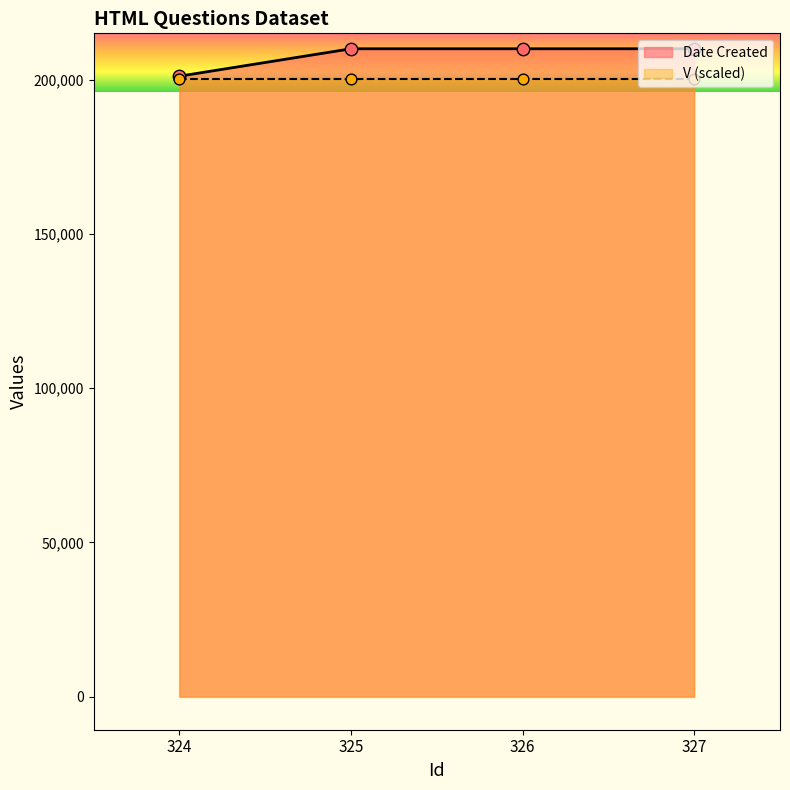

Approximately how many times larger is the value at 326 compared to 324?

1.0